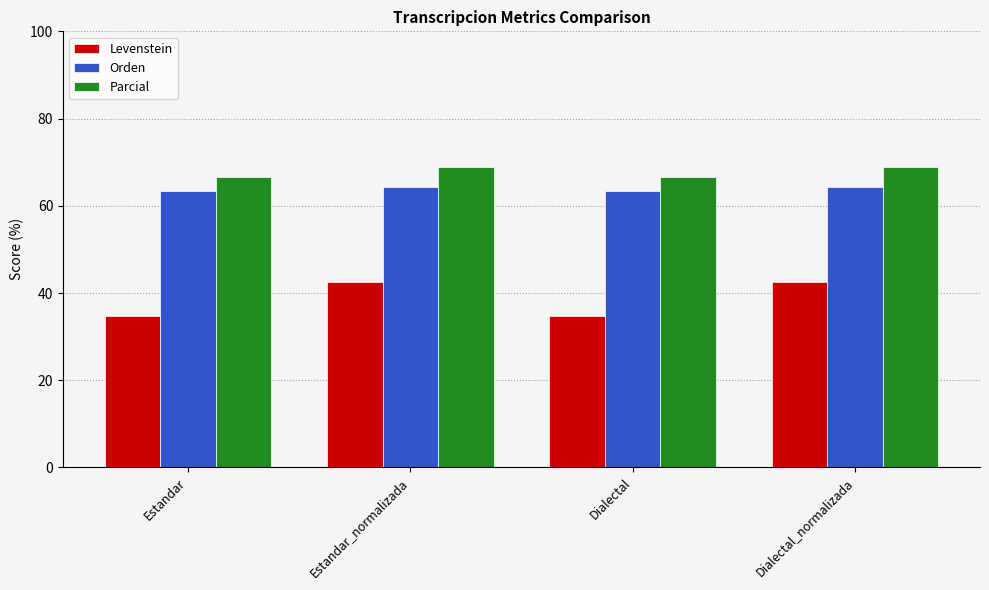

How many bars are there in each group?

3